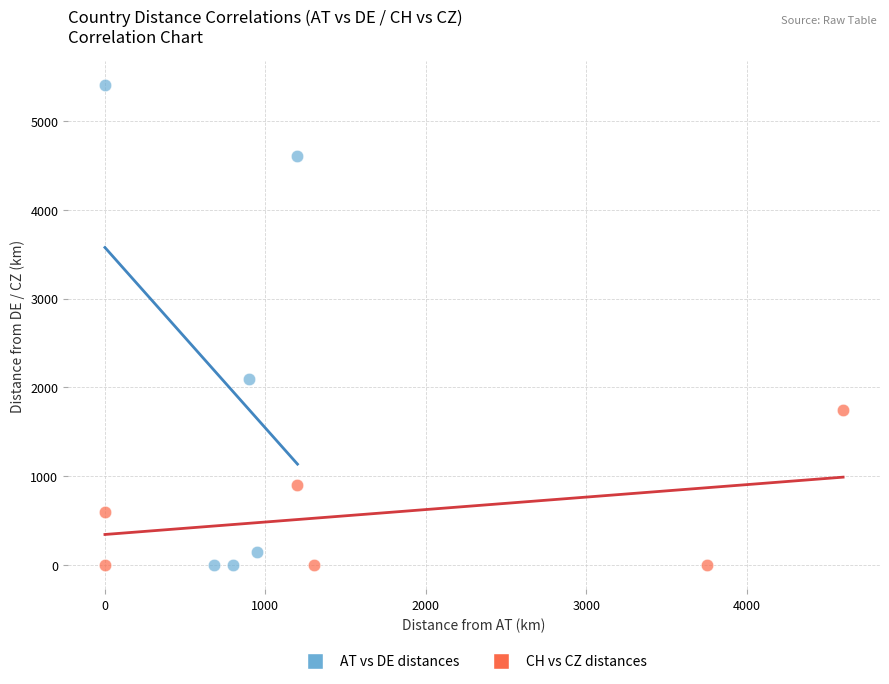

Which series contains the highest Y value?

AT vs DE distances